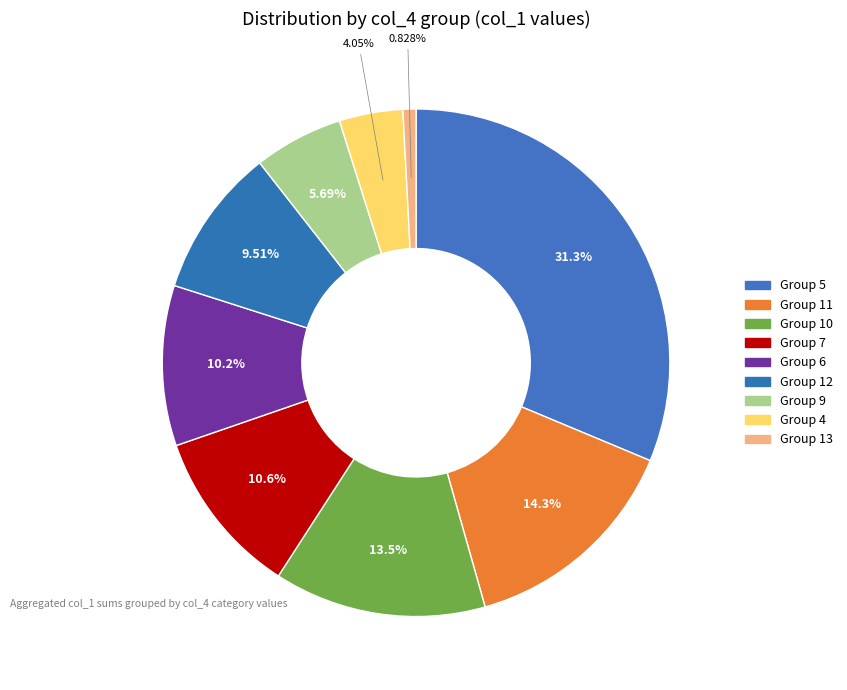

How many segments does this pie chart have?

9